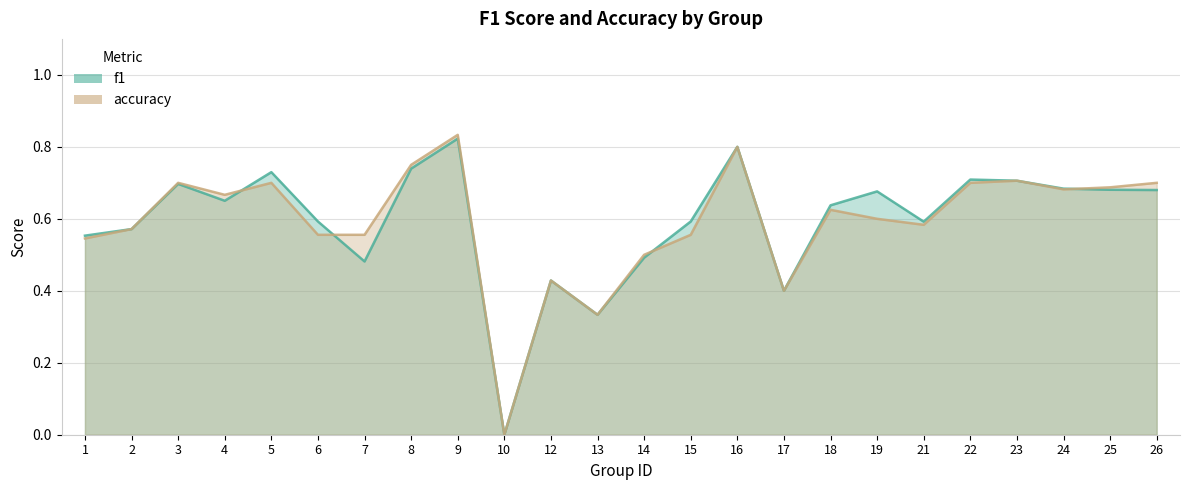

True or false: f1 has a value of 0.2 at 22.

False